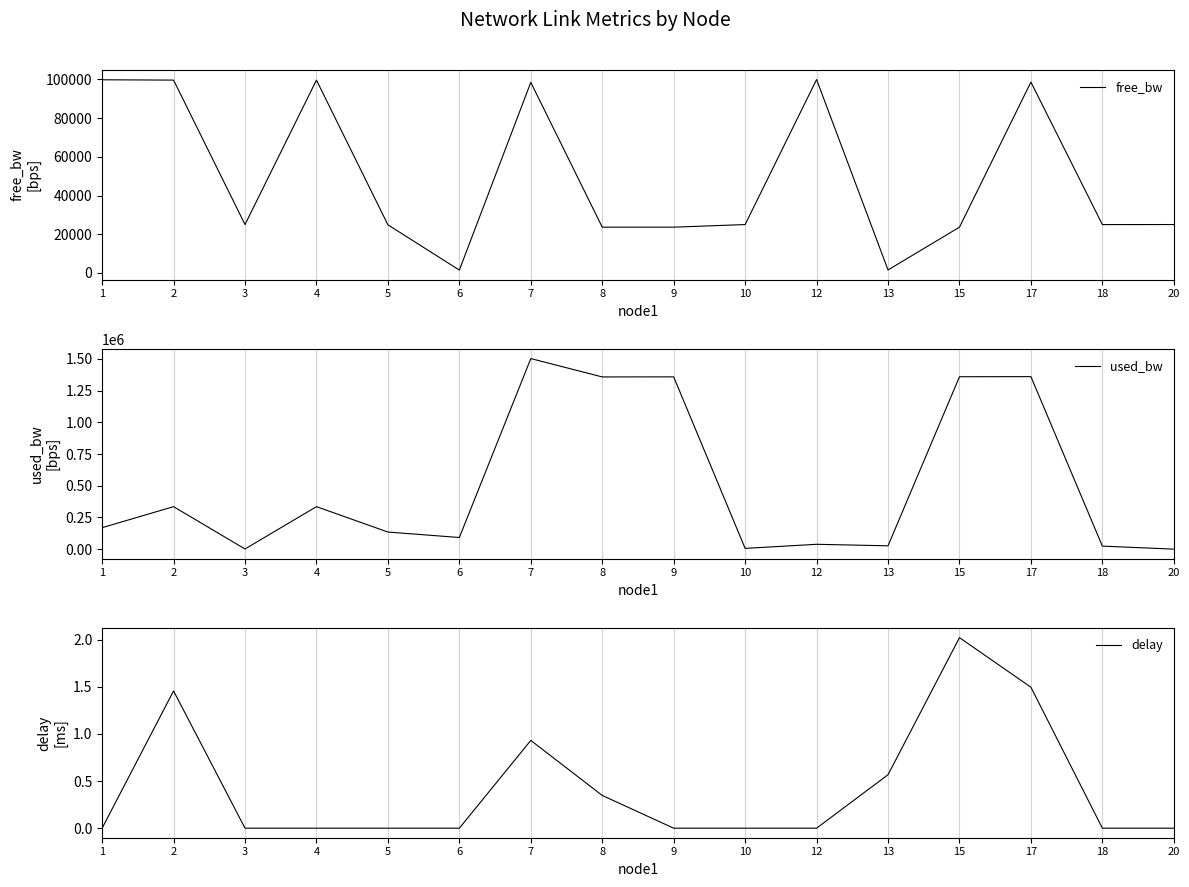

Which series ends up on top after the final intersection of free_bw and used_bw?

free_bw